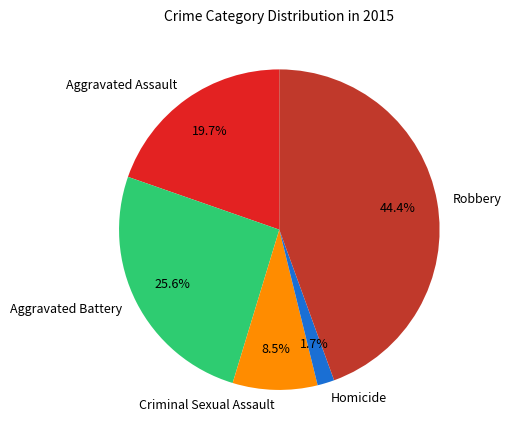

To the nearest percent, what portion does Homicide represent?

2%